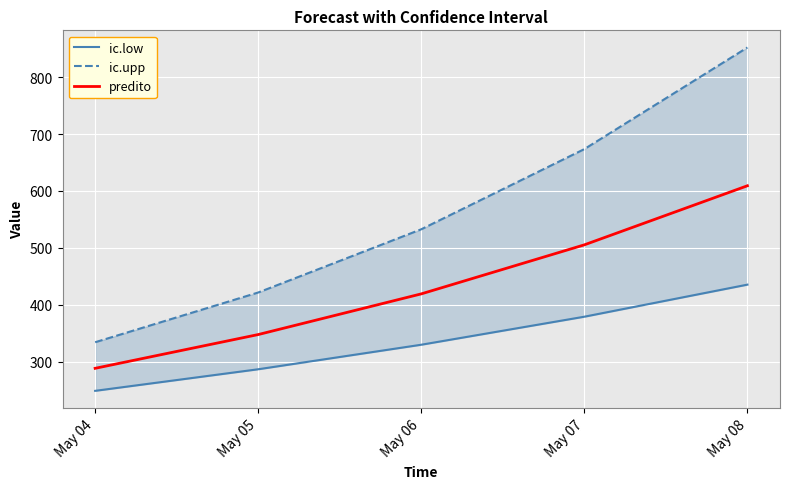

Which category has the lowest value across all series?

May 04